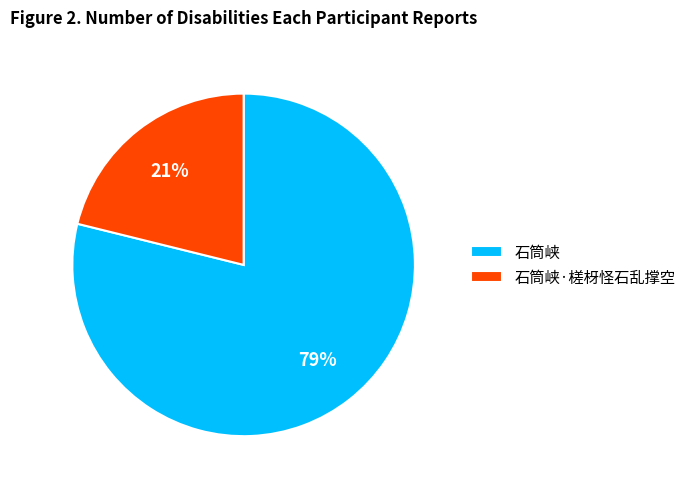

Does 石筒峡 represent more than half of the total?

Yes